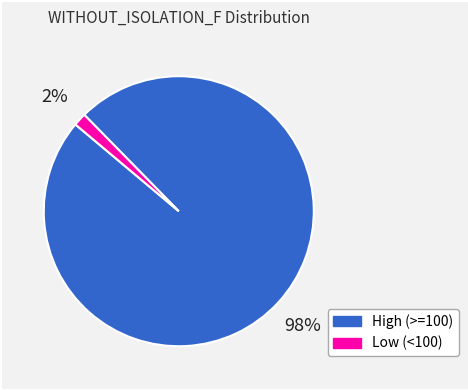

Do High (>=100) and Low (<100) together represent more than half of the pie?

Yes